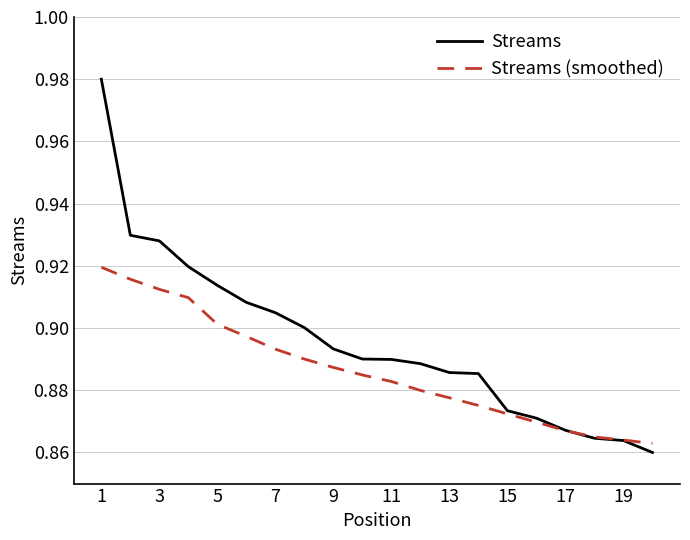

Count the number of categories in the chart.

20